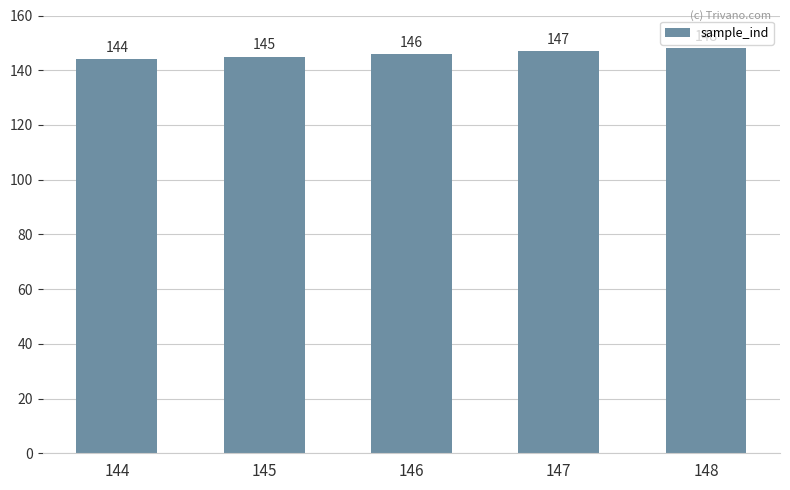

What is the greatest value displayed?

148